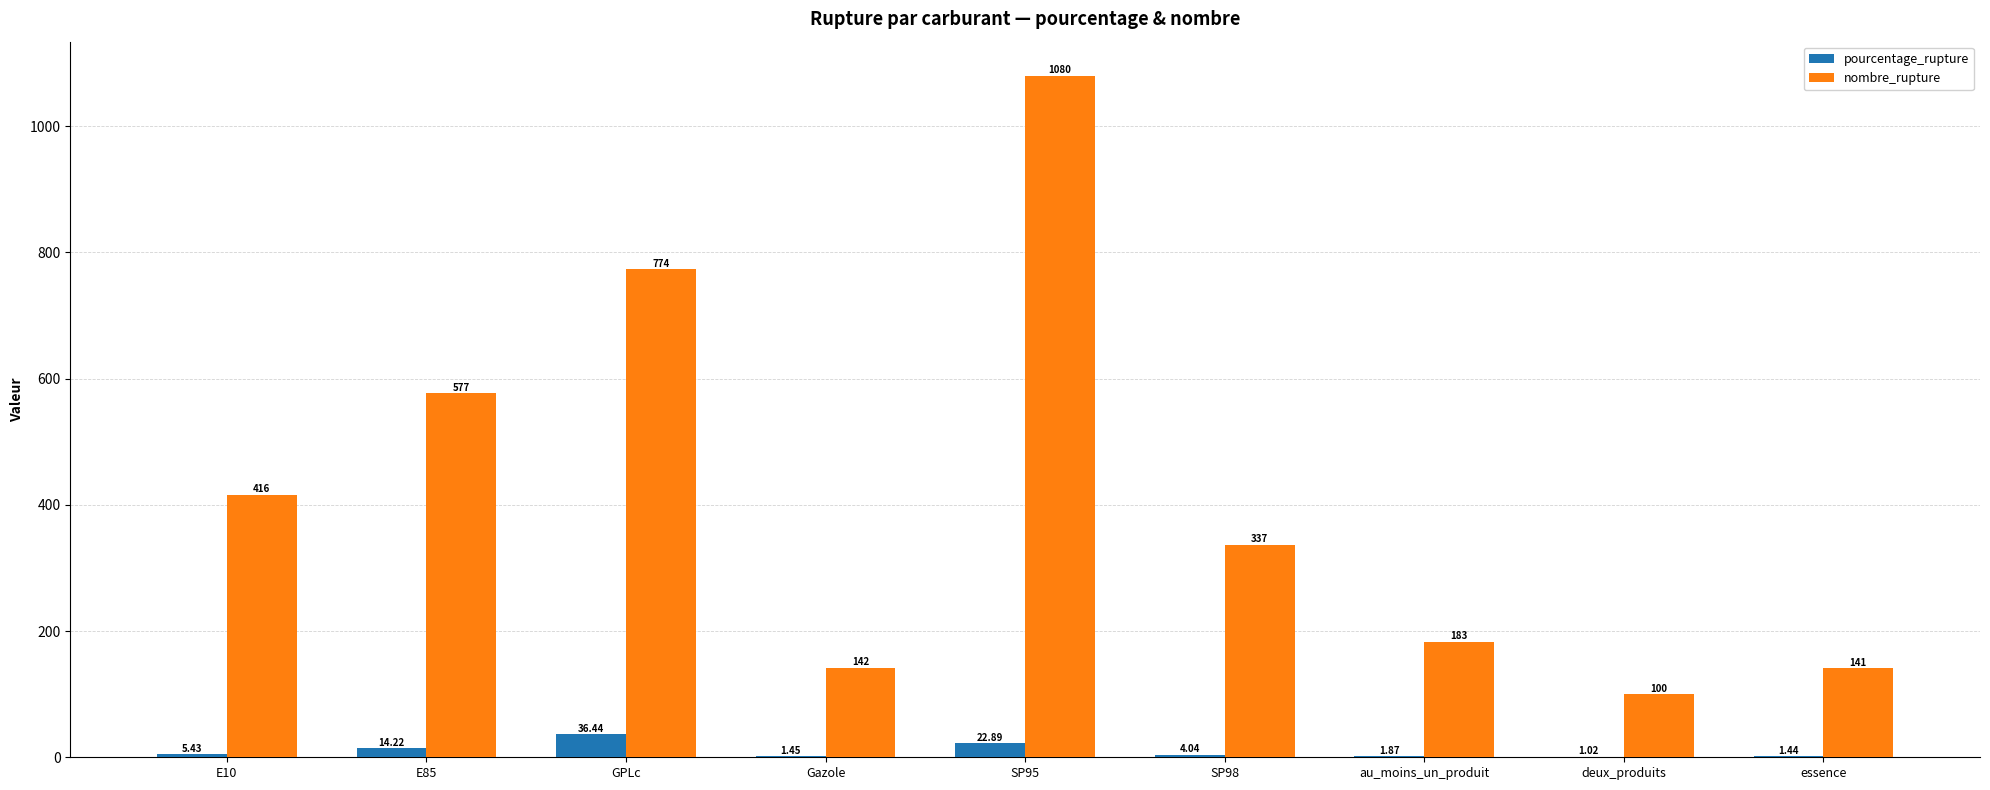

What are all the series names shown in the legend?

pourcentage_rupture, nombre_rupture